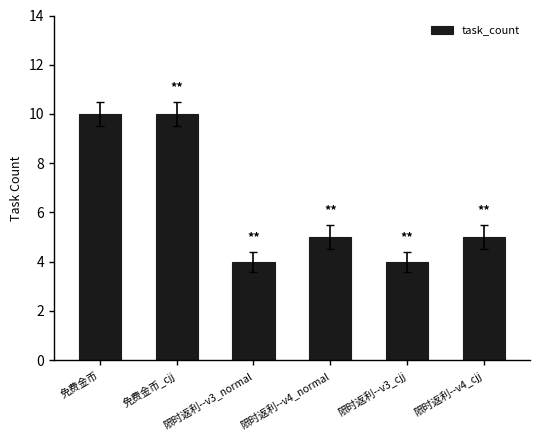

Approximately how many times larger is the value at 免费金币 compared to 限时返利--v4_normal?

2.0